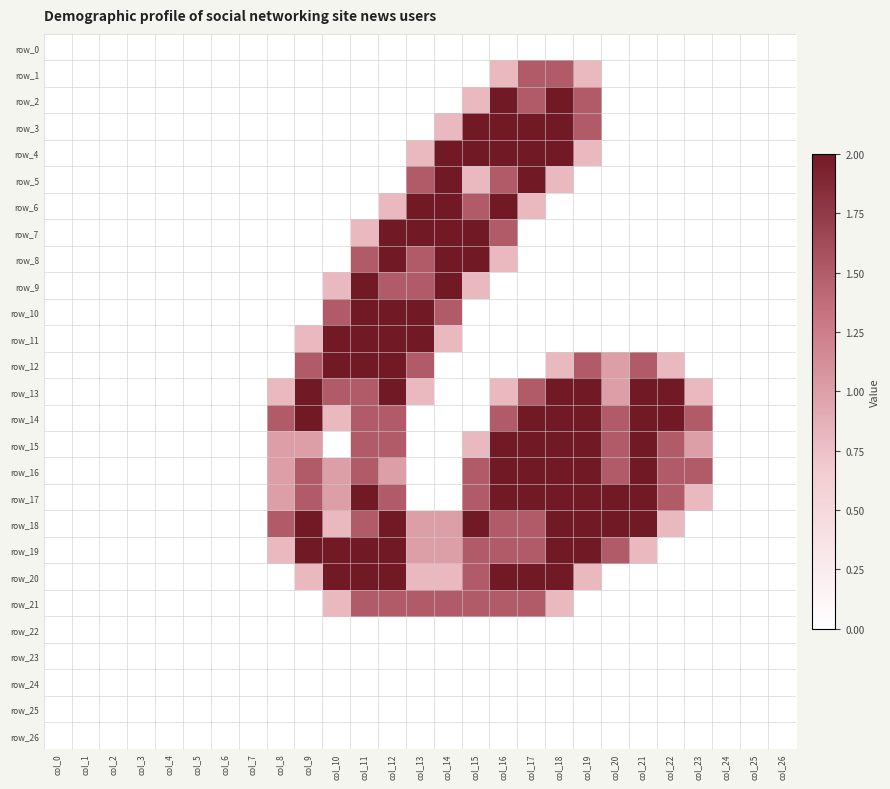

What is the sum of all row_3 values?

10.3